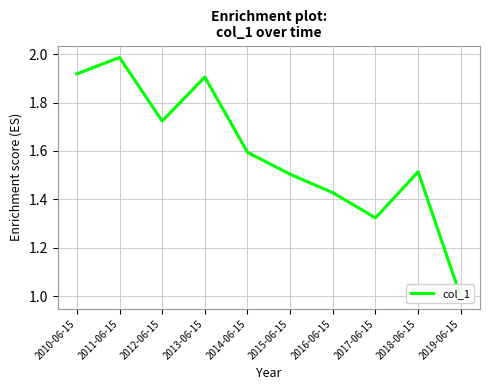

How many interior local valleys (lower than both neighbors) does the data have?

2